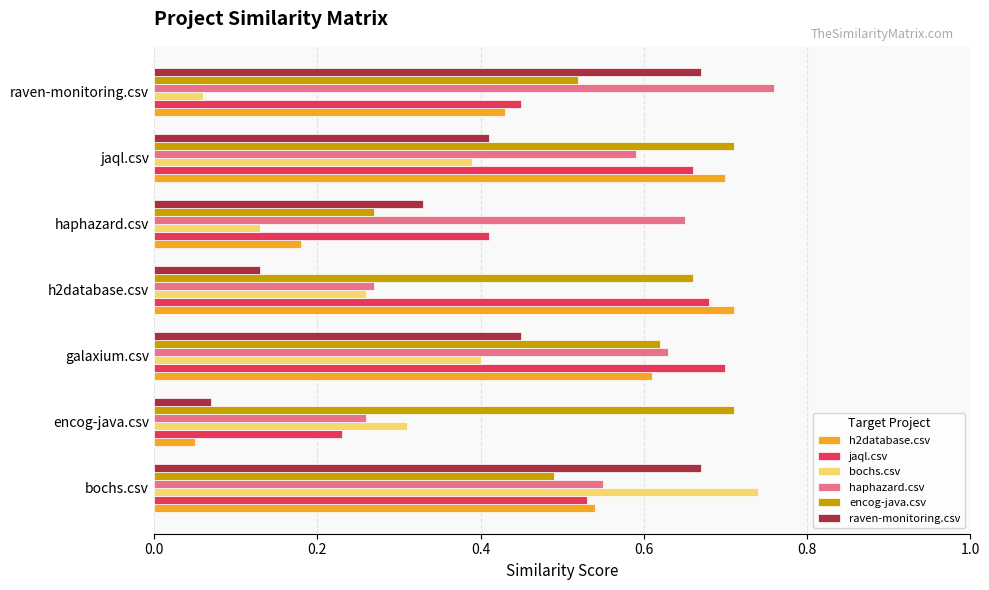

Rank the series at haphazard.csv from lowest to highest value.

bochs.csv, h2database.csv, encog-java.csv, raven-monitoring.csv, jaql.csv, haphazard.csv